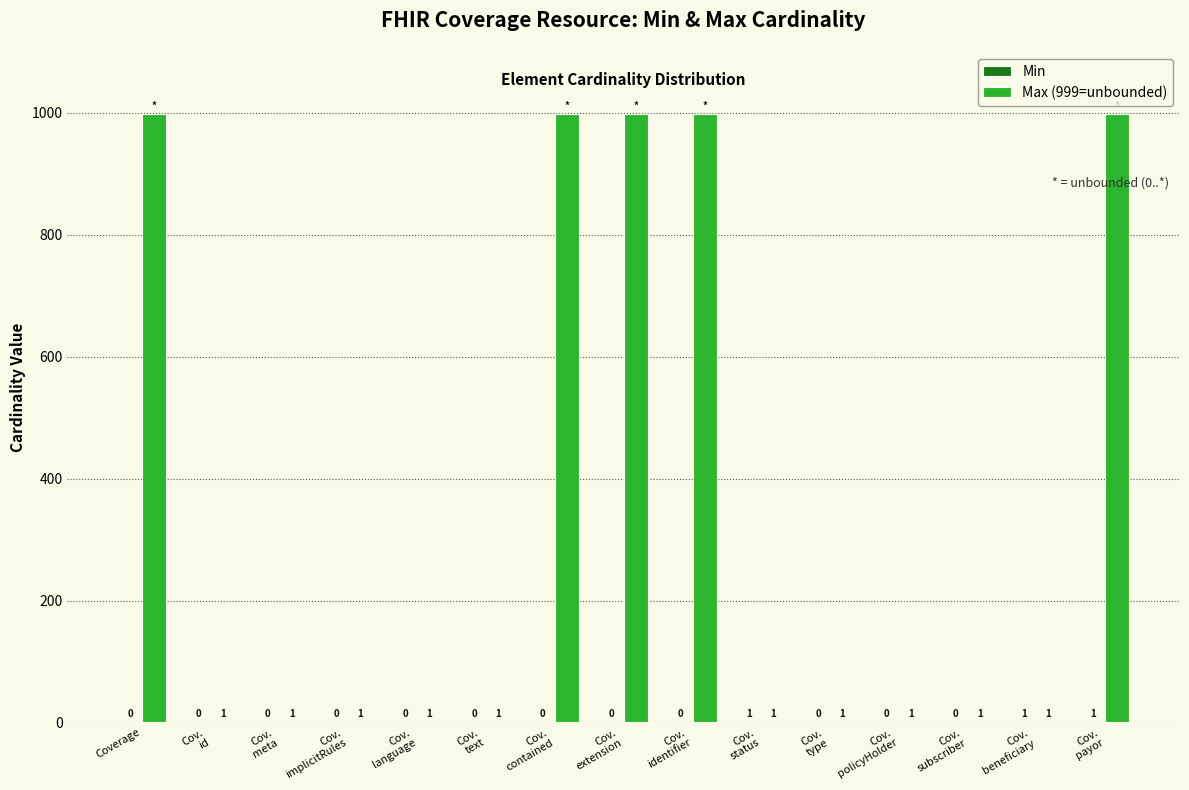

What is the maximum value for Max (999=unbounded)?

999